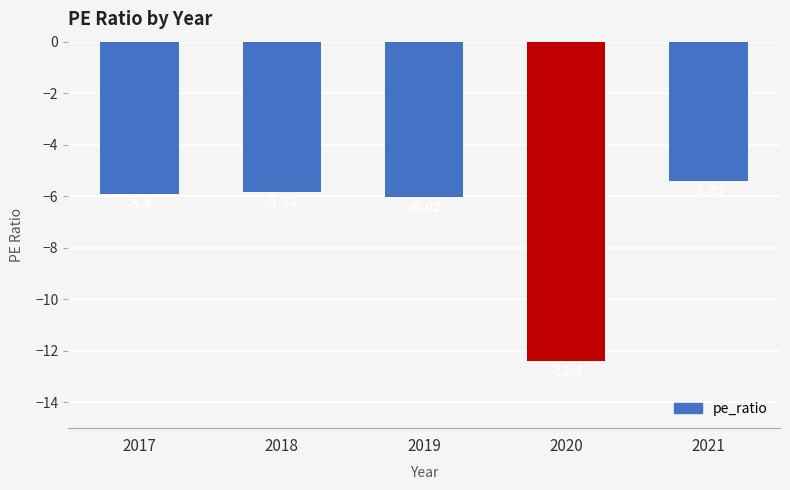

Reading right to left, transcribe all the data shown in this chart.

-5.4	-12.4	-6.0	-5.8	-5.9